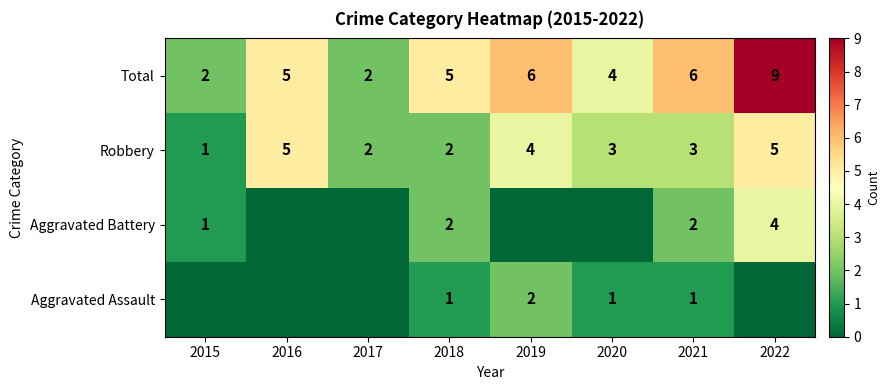

Read the Robbery value at 2022.

5